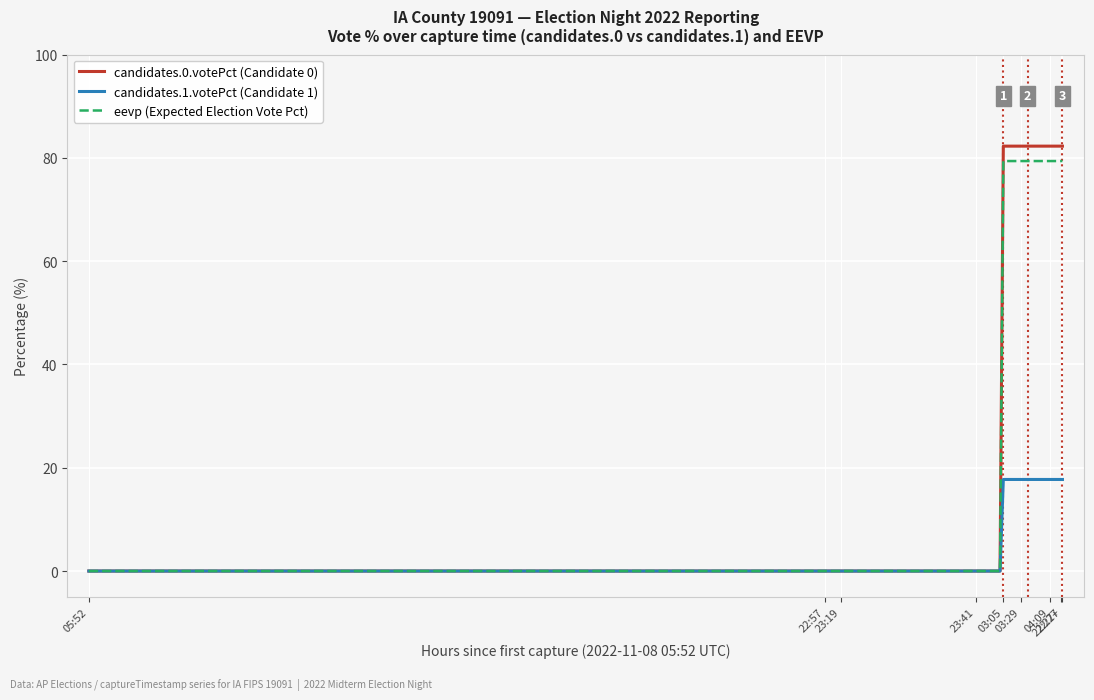

What is the greatest value displayed?

82.3